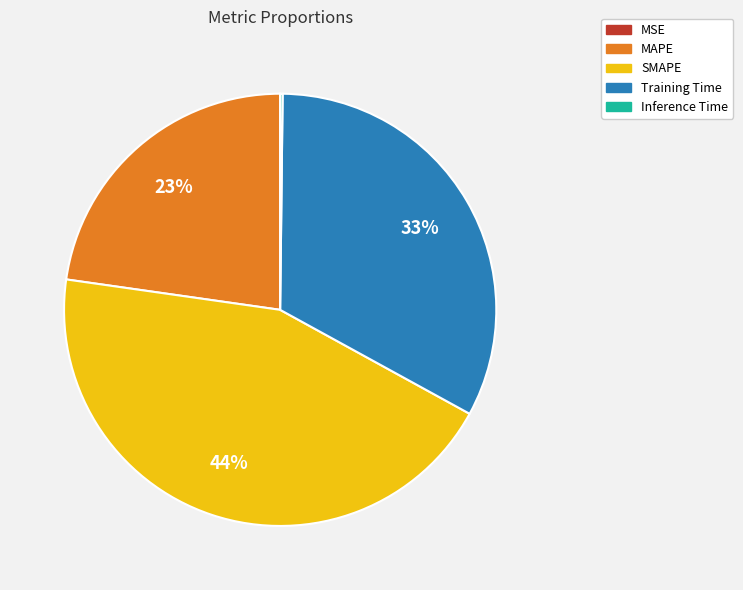

Is there a majority slice in this chart?

No